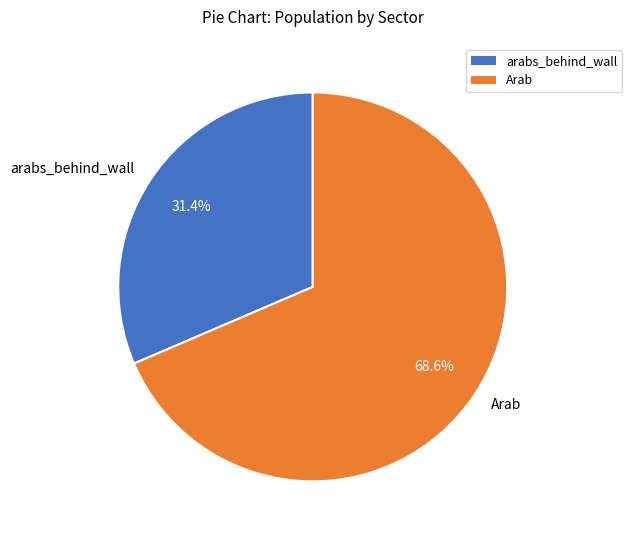

Rank the categories by value from lowest to highest.

arabs_behind_wall, Arab